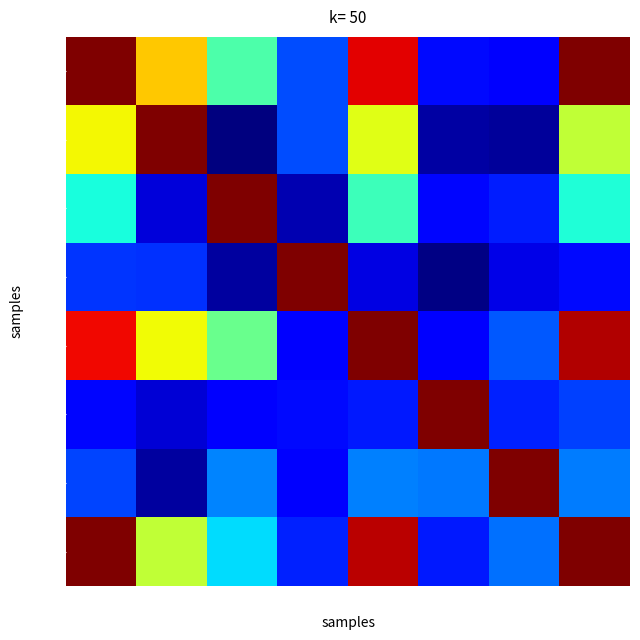

Reading left to right, extract all data points from this chart.

0: 0=1.0	41=0.7	111=0.4	166=0.2	190=0.9	1381=0.1	1520=0.1	1632=1.0
41: 0=0.6	41=1.0	111=0.0	166=0.2	190=0.6	1381=0.0	1520=0.0	1632=0.6
111: 0=0.4	41=0.1	111=1.0	166=0.0	190=0.4	1381=0.1	1520=0.2	1632=0.4
166: 0=0.2	41=0.2	111=0.0	166=1.0	190=0.1	1381=0.0	1520=0.1	1632=0.1
190: 0=0.9	41=0.6	111=0.5	166=0.1	190=1.0	1381=0.1	1520=0.2	1632=1.0
1381: 0=0.1	41=0.1	111=0.1	166=0.1	190=0.1	1381=1.0	1520=0.2	1632=0.2
1520: 0=0.2	41=0.0	111=0.3	166=0.1	190=0.3	1381=0.2	1520=1.0	1632=0.2
1632: 0=1.0	41=0.6	111=0.3	166=0.2	190=0.9	1381=0.2	1520=0.2	1632=1.0